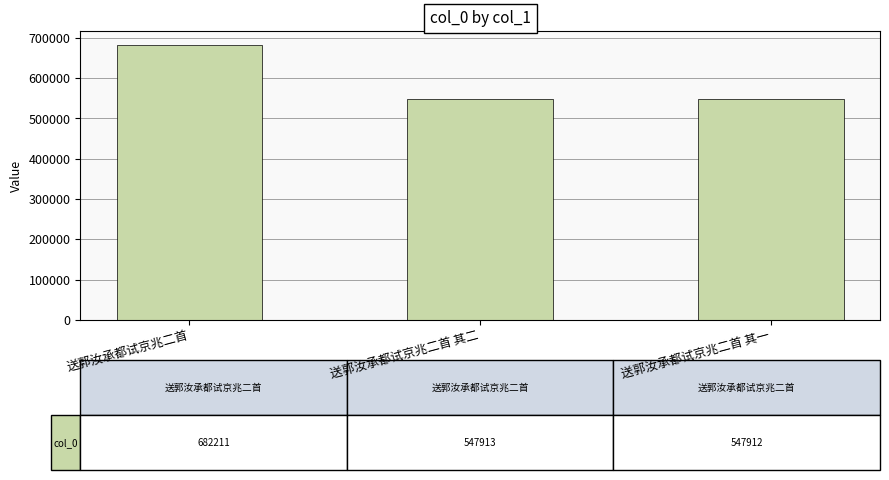

What is the change in value from 送郭汝承都试京兆二首 to 送郭汝承都试京兆二首 其二?

-134298